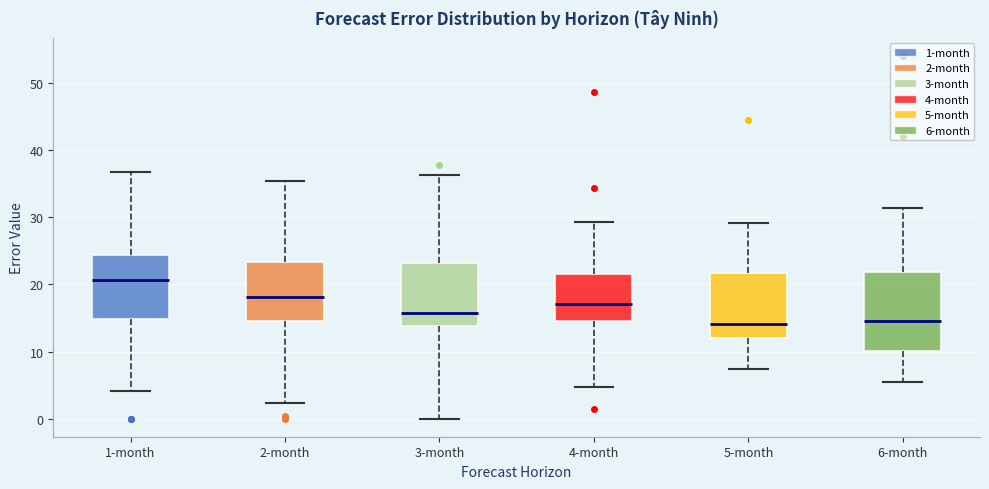

Reading left to right, transcribe this box plot: for each box, give where its median line is, the range the box spans, and where its two whiskers end, as read against the y-axis. The values are not printed on the chart, so give them approximately, as read against the axis.

1-month: median 21, box 15 to 24, whiskers 4 to 37
2-month: median 18, box 15 to 23, whiskers 2 to 35
3-month: median 16, box 14 to 23, whiskers 0 to 36
4-month: median 17, box 15 to 22, whiskers 5 to 29
5-month: median 14, box 12 to 22, whiskers 7 to 29
6-month: median 15, box 10 to 22, whiskers 5 to 31